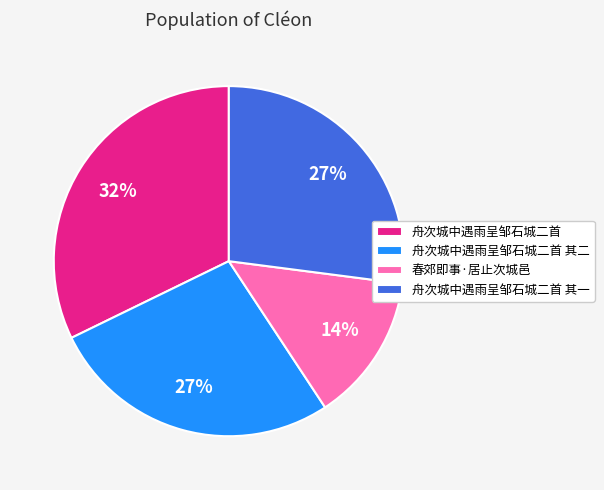

How many segments does this pie chart have?

4